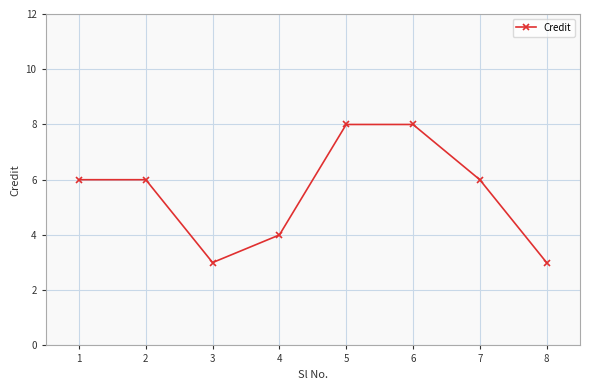

The value at 4 is 6. True or false?

False